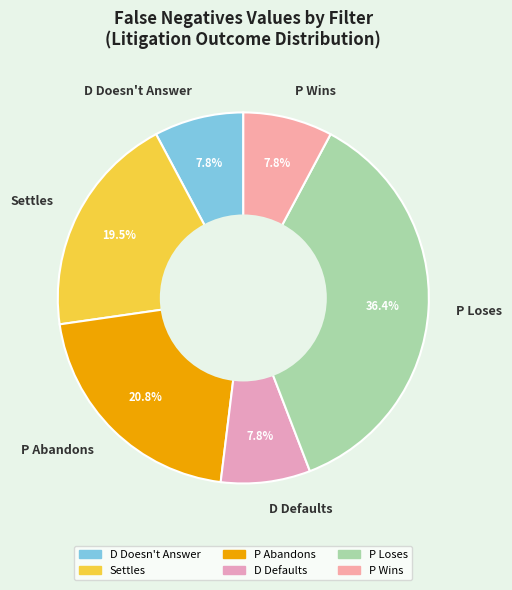

Between P Loses and D Defaults, which is larger?

P Loses